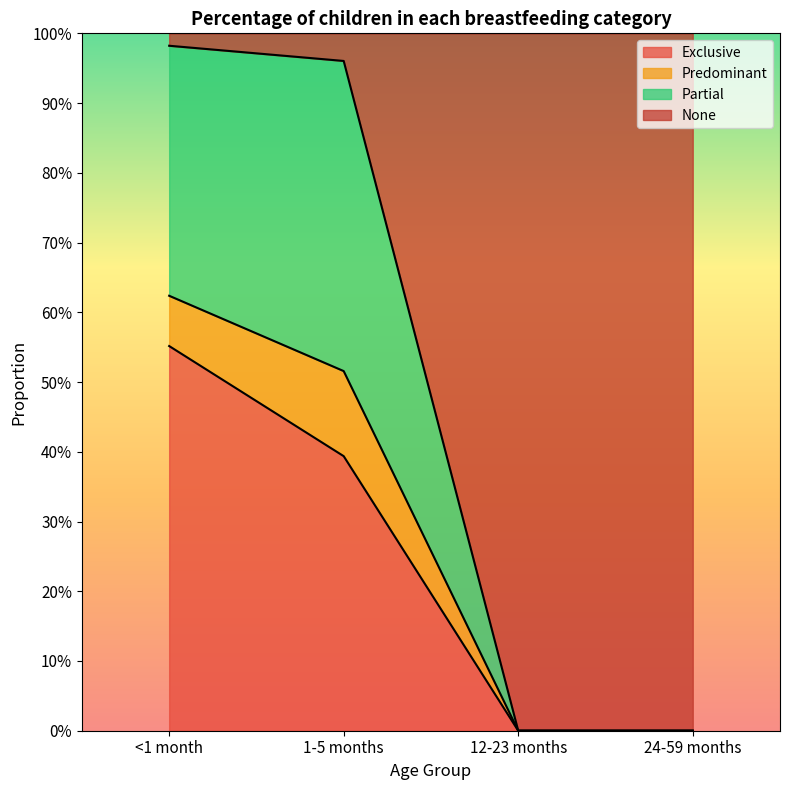

What is the difference between the second highest and second lowest values in the Exclusive series?

0.4